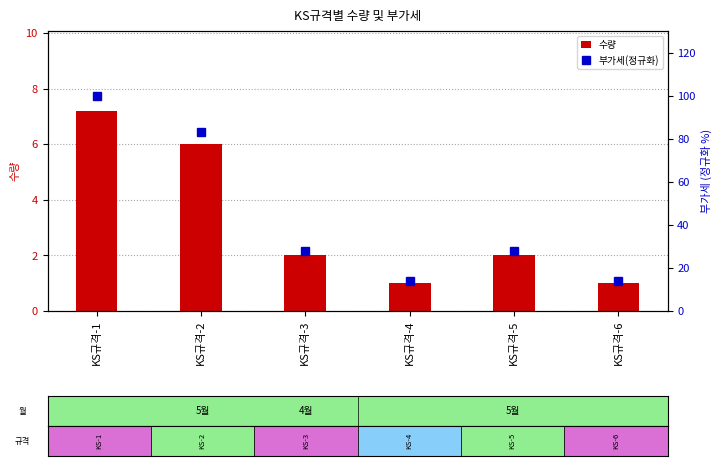

At which label is 수량 closest to 4?

KS규격-2